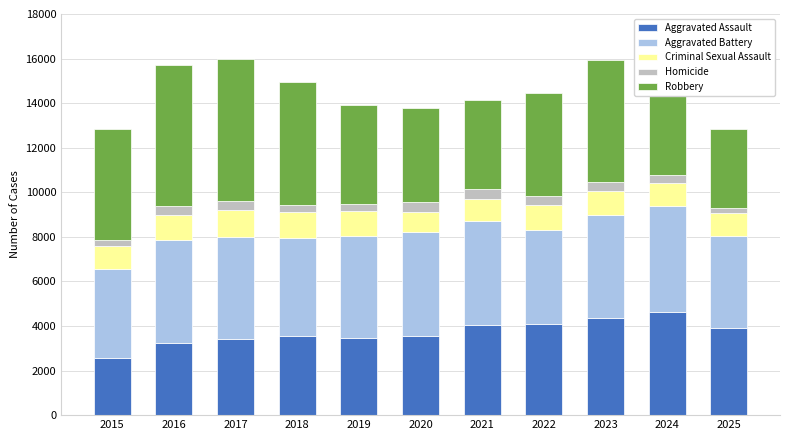

The Aggravated Assault series shows 3246 at 2016. True or false?

True